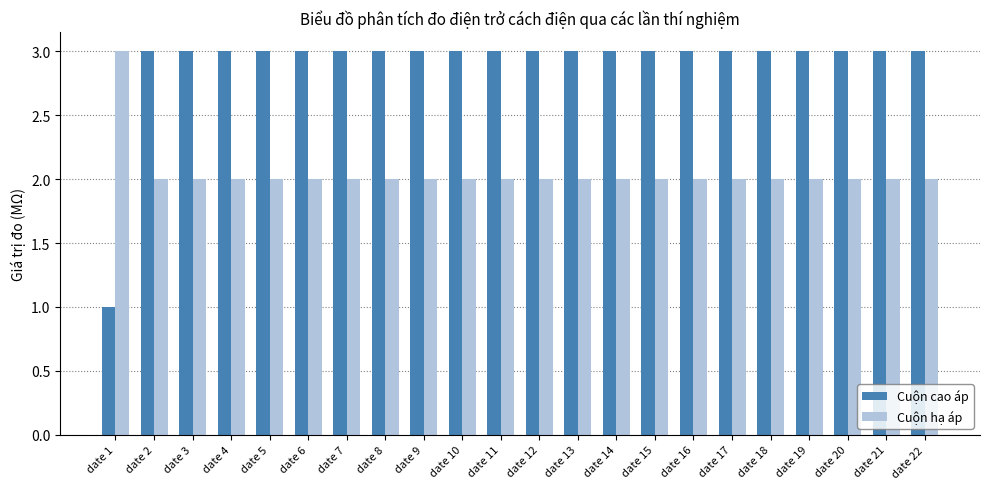

What is the minimum value shown in the chart?

1